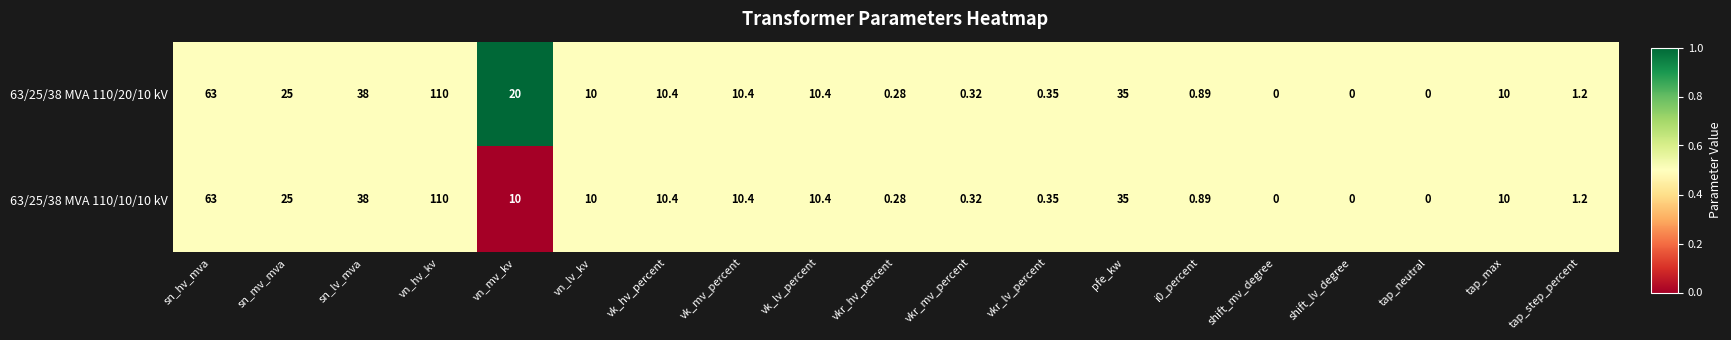

At which label does 63/25/38 MVA 110/10/10 kV first exceed 10?

sn_hv_mva